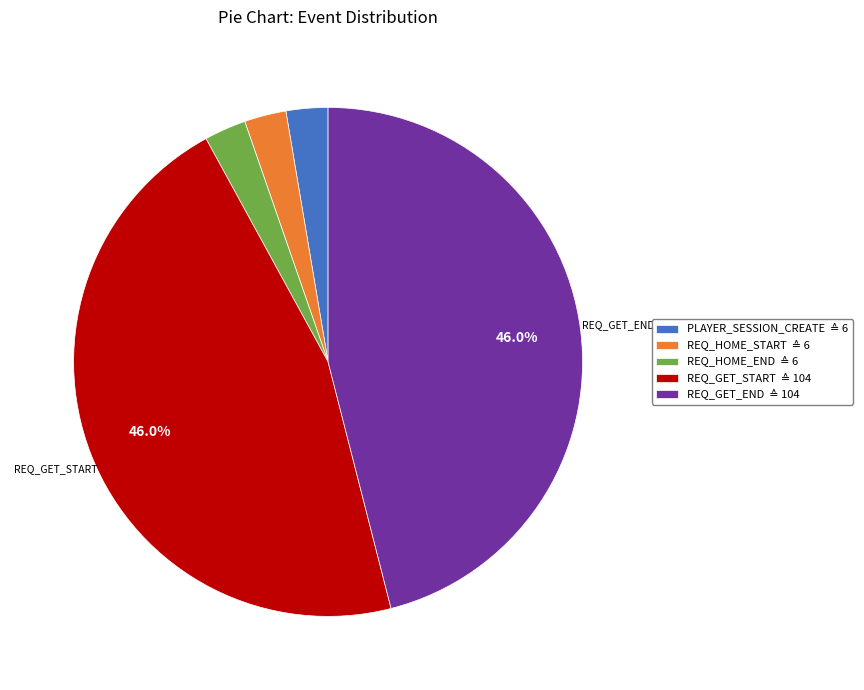

Is there a majority slice in this chart?

No